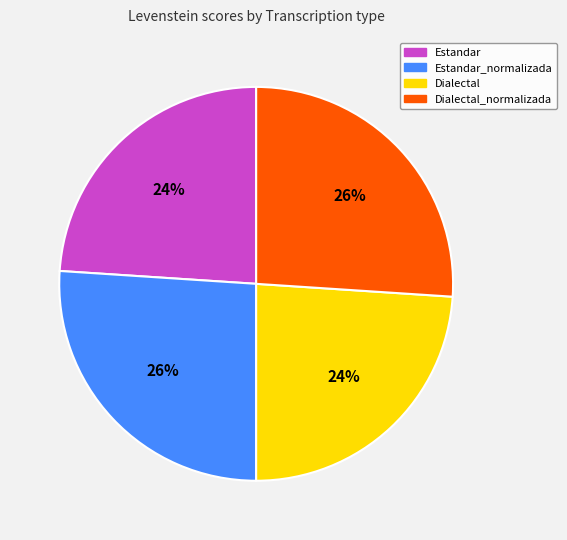

Count the number of slices in the pie.

4